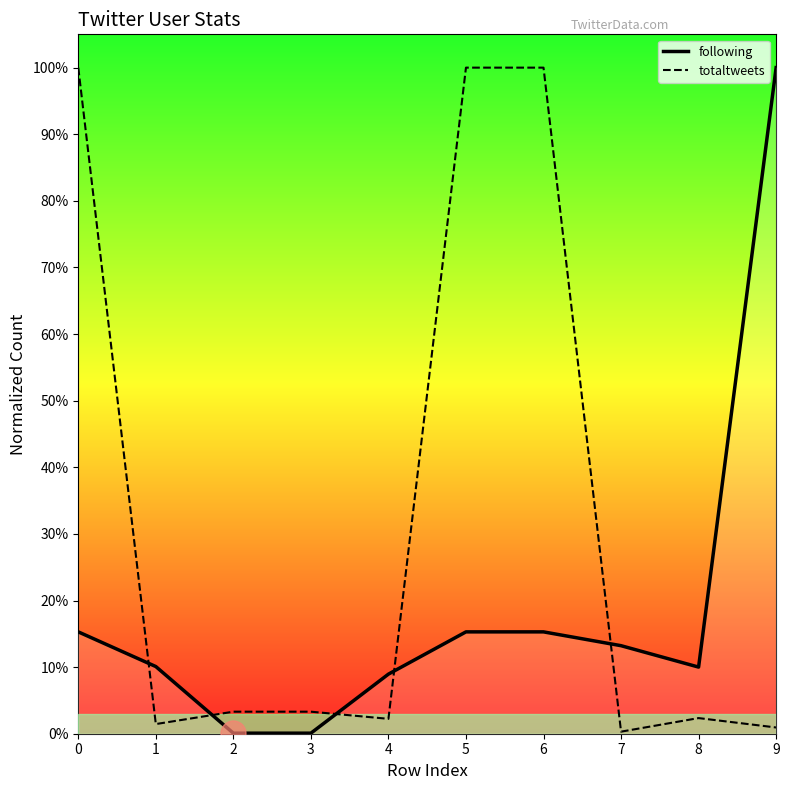

Reading left to right, what are all the values shown in this chart?

following: 0.2	0.1	0.0	0.0	0.1	0.2	0.2	0.1	0.1	1.0
totaltweets: 1.0	0.0	0.0	0.0	0.0	1.0	1.0	0.0	0.0	0.0